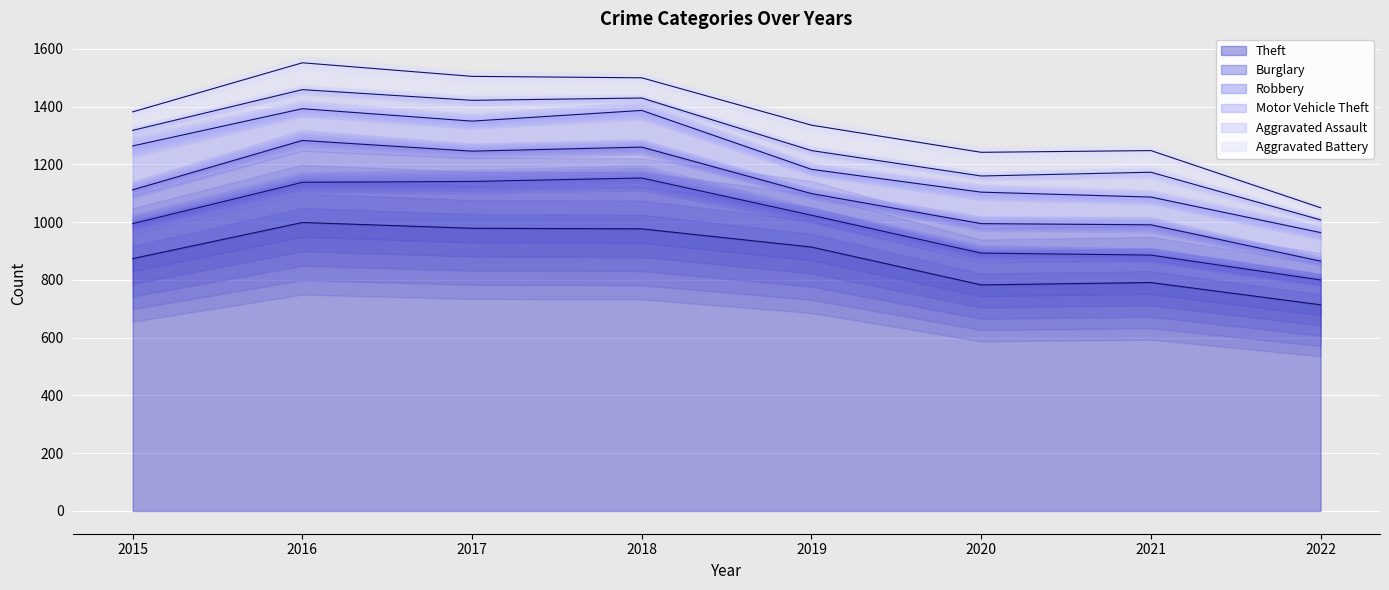

Where do Aggravated Battery and Motor Vehicle Theft first cross each other?

2018 and 2019